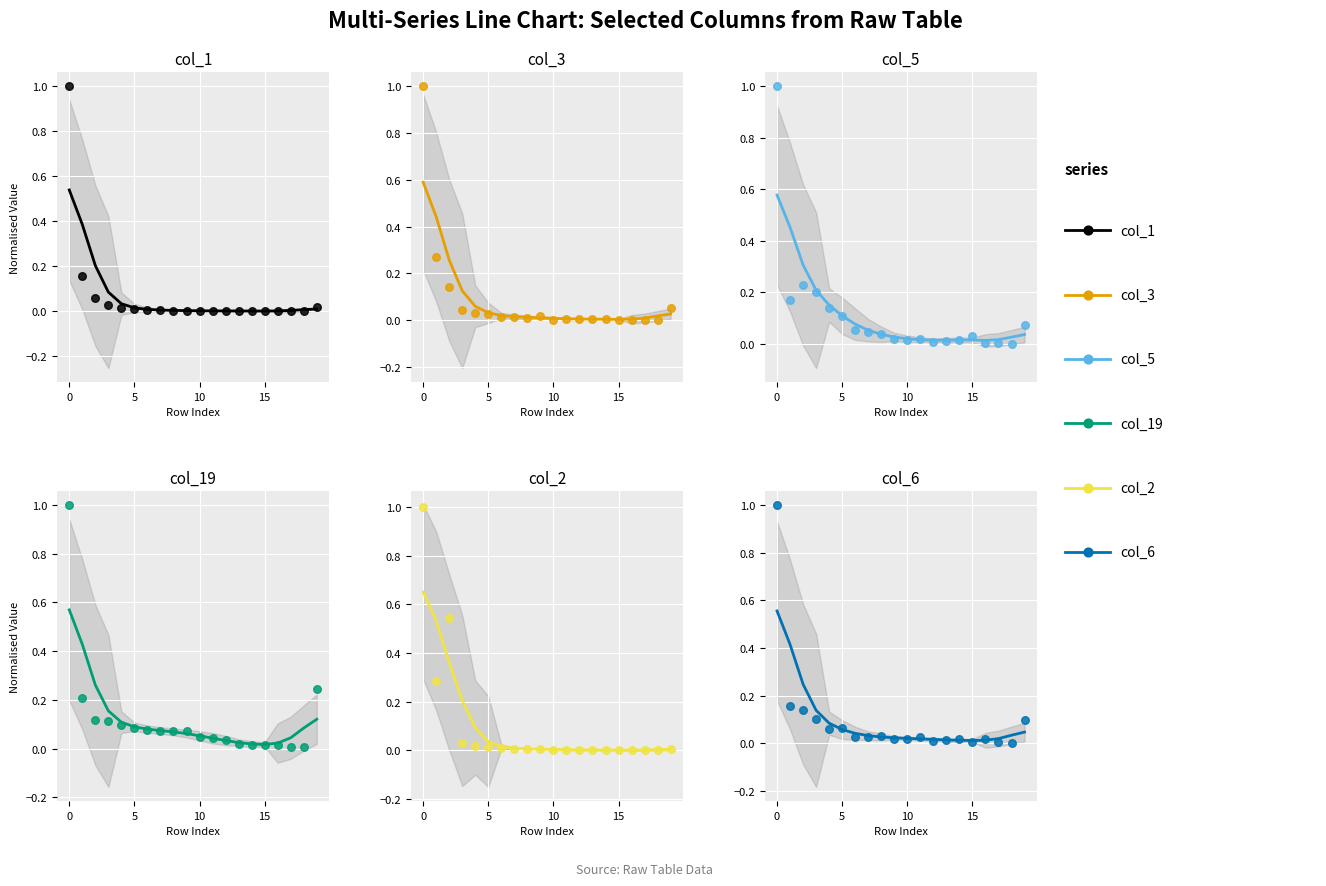

Which series has the largest total across all categories?

col_19